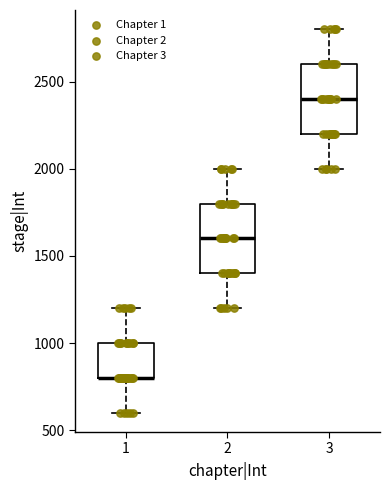

Reading left to right, transcribe this box plot: for each box, give where its median line is, the range the box spans, and where its two whiskers end, as read against the y-axis. The values are not printed on the chart, so give them approximately, as read against the axis.

1: median 800 (drawn on the box's lower edge), box 800 to 1000, whiskers 600 to 1200
2: median 1600, box 1400 to 1800, whiskers 1200 to 2000
3: median 2400, box 2200 to 2600, whiskers 2000 to 2800